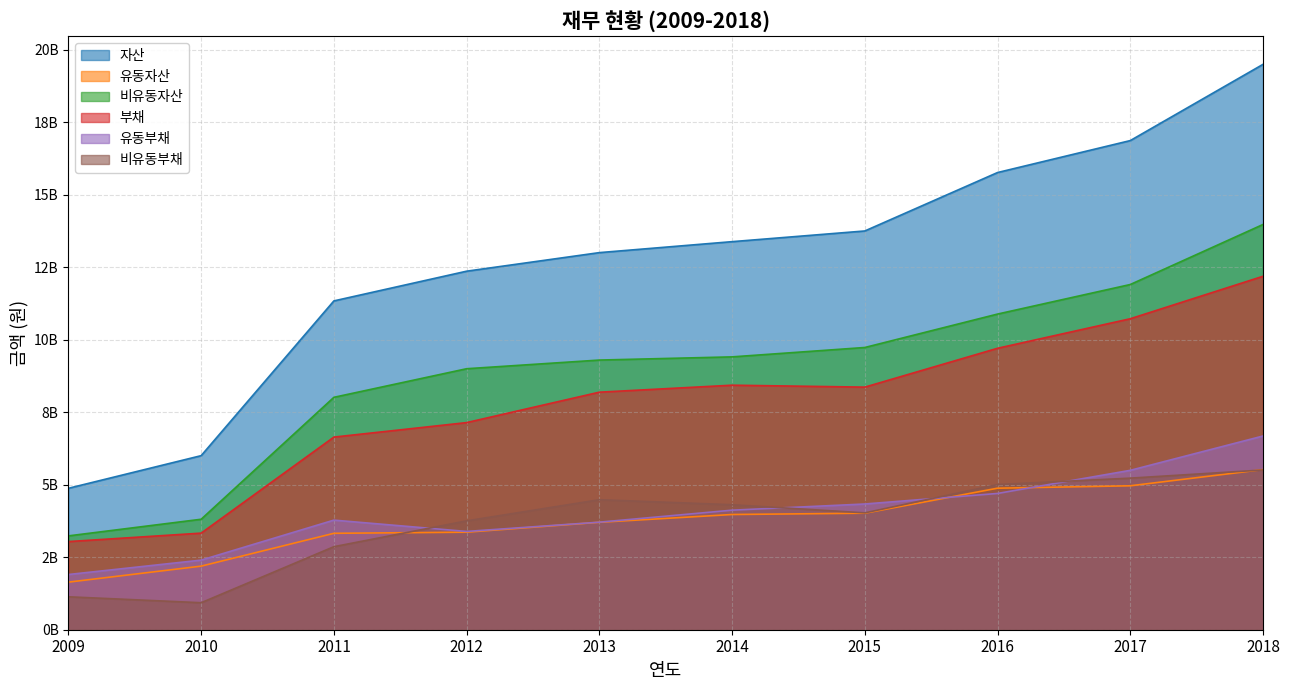

What is the lowest value of the 자산 series?

4877276061